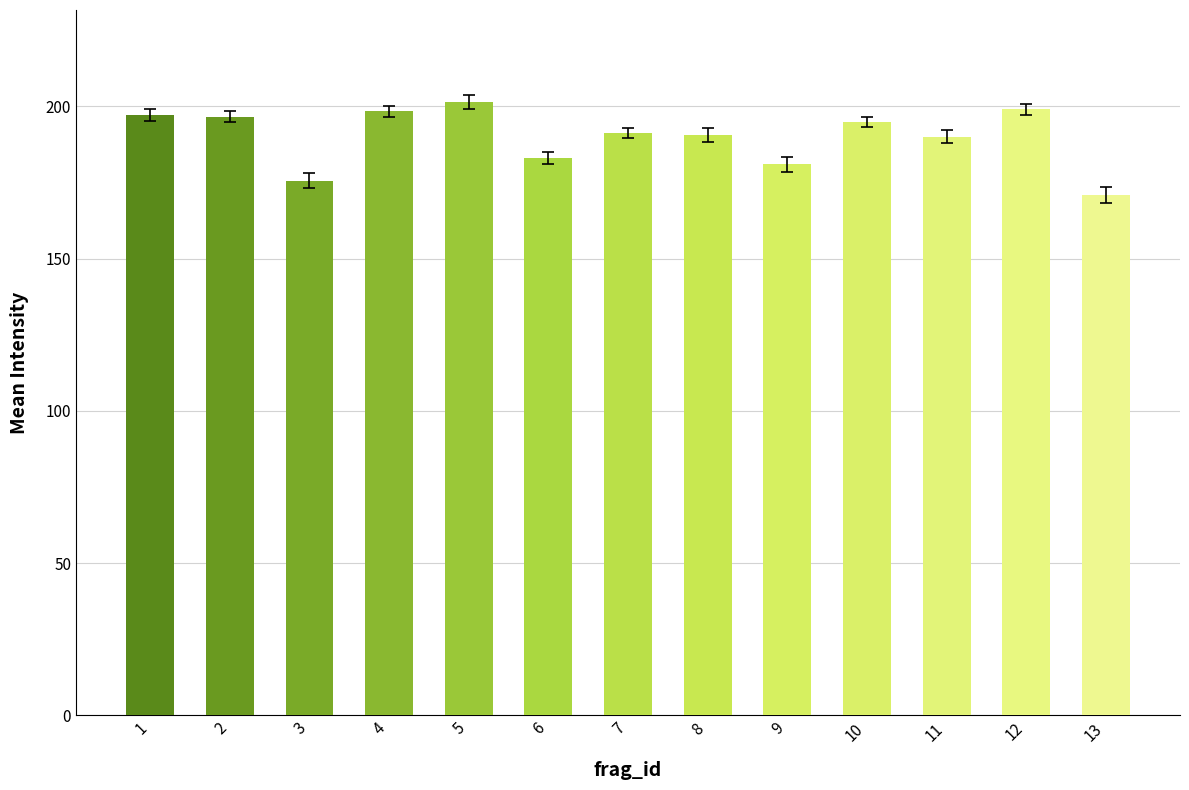

What is the change in value from 2 to 11?

-6.5